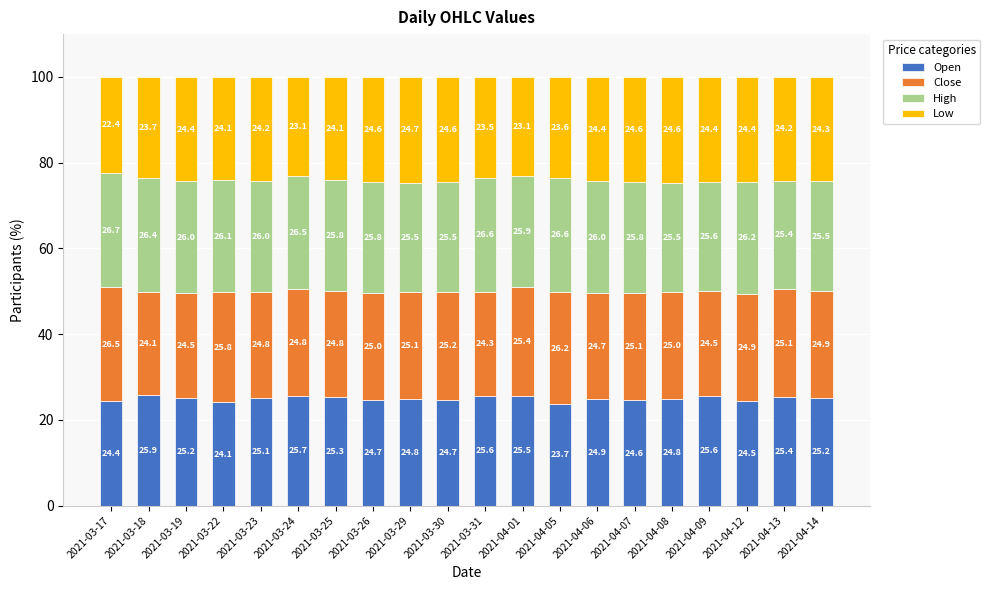

What is the difference between the second highest and second lowest values in the Open series?

1.6